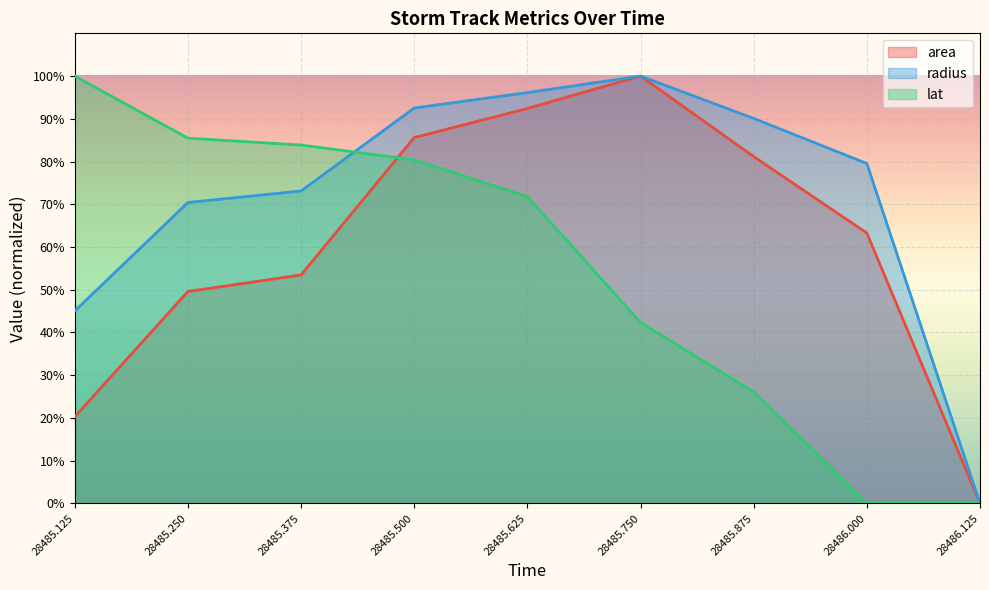

How many lines are shown in the chart?

3